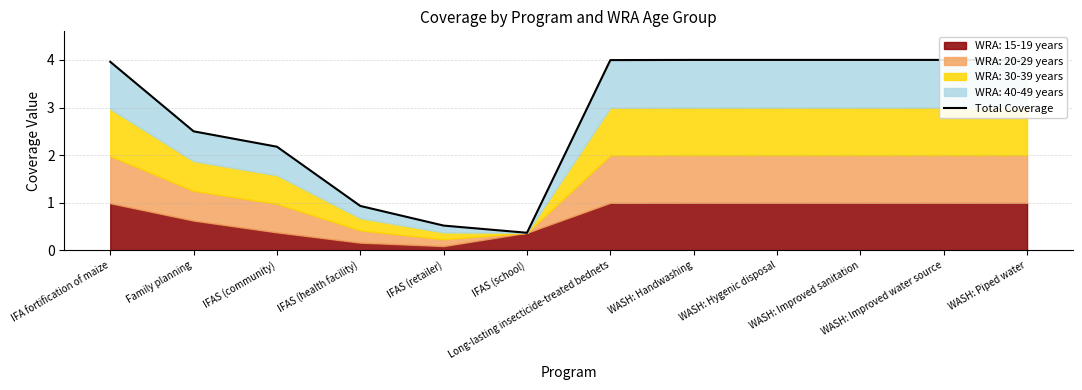

Rank the categories by value from highest to lowest.

WASH: Handwashing, WASH: Hygenic disposal, WASH: Improved sanitation, WASH: Improved water source, WASH: Piped water, Long-lasting insecticide-treated bednets, IFA fortification of maize, Family planning, IFAS (community), IFAS (health facility), IFAS (retailer), IFAS (school)